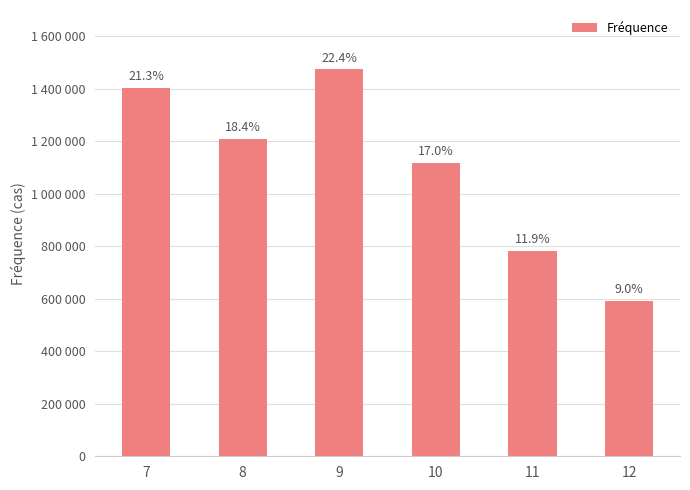

Rank the categories by value from lowest to highest.

12, 11, 10, 8, 7, 9